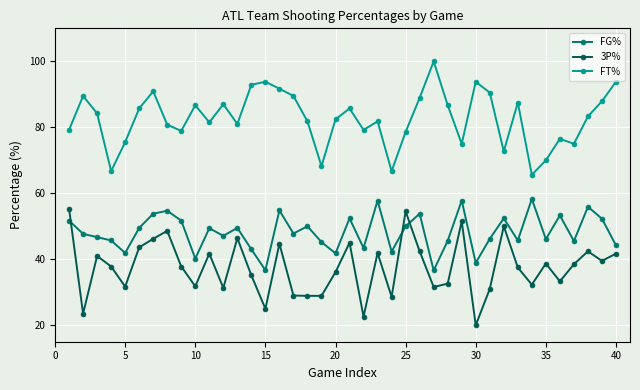

List the series in order of their peak value, lowest first.

3P%, FG%, FT%